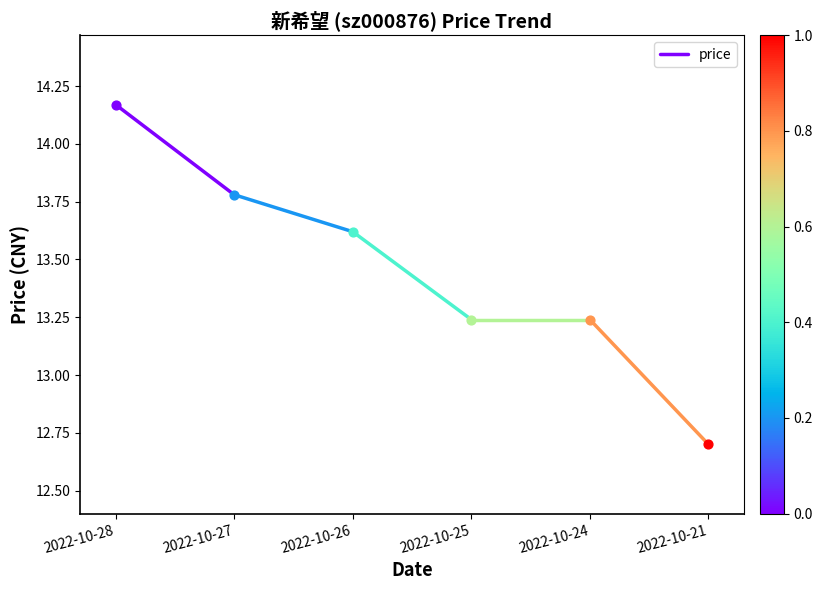

Which has a higher value, 2022-10-27 or 2022-10-28?

2022-10-28